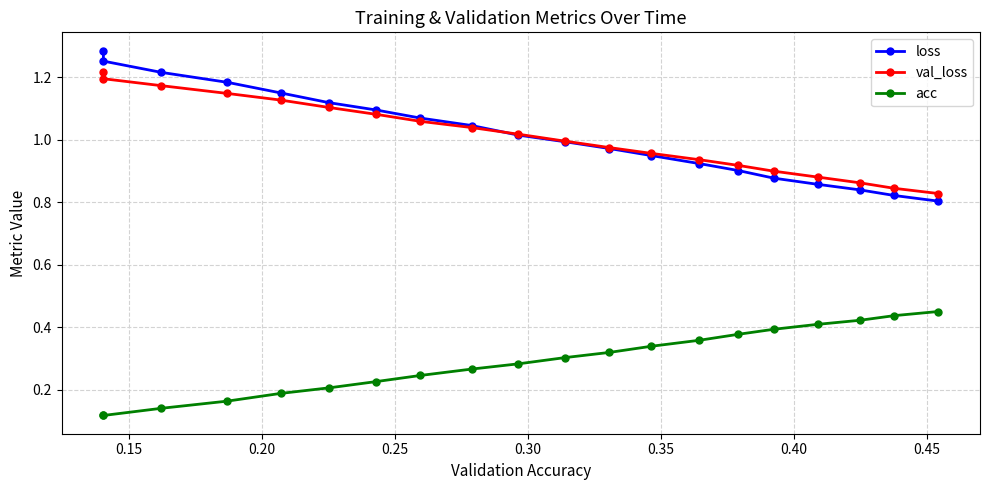

Does the chart have visible grid lines?

Yes